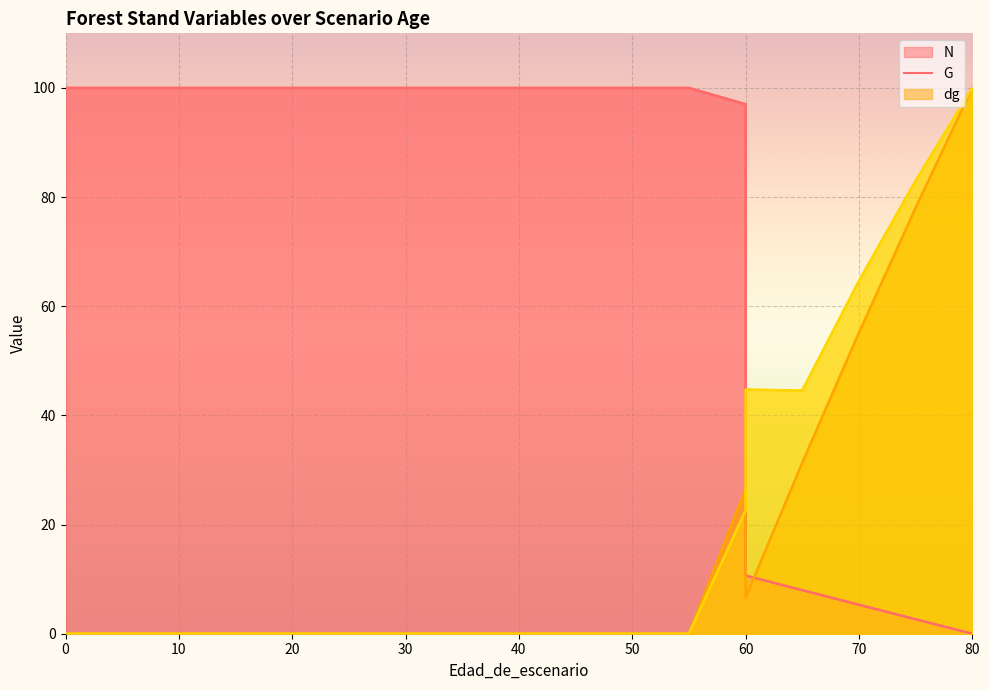

What is the difference between the second highest and minimum values in the G series?

78.0